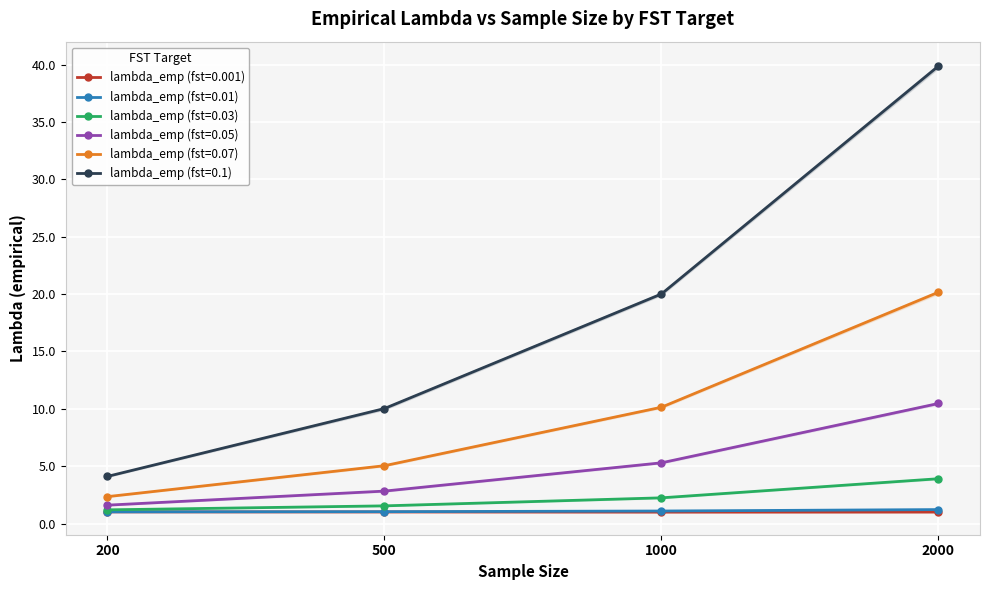

What is the difference between the maximum and minimum values in the lambda_emp (fst=0.01) series?

0.2